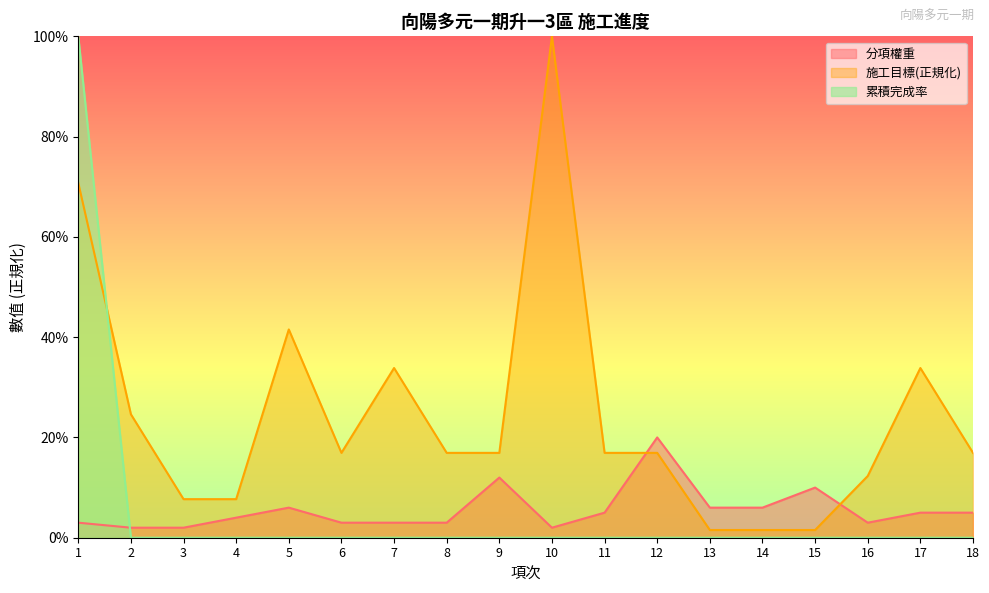

What is the average value of the 累積完成率 series?

0.1